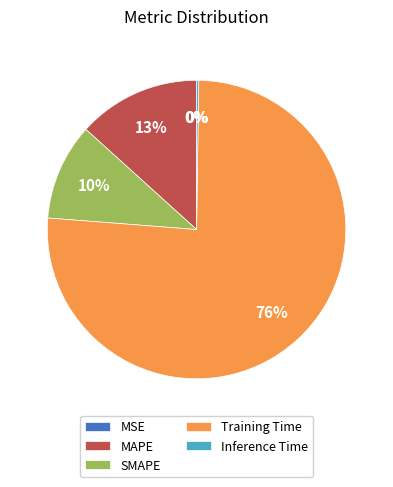

To the nearest percent, what is the difference between the MAPE and SMAPE slice percentages?

3%